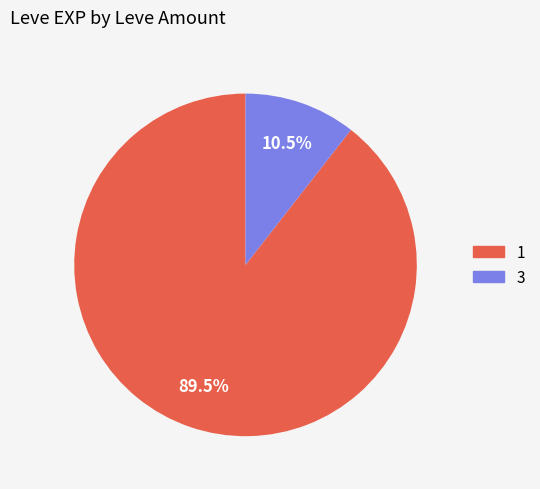

Is there any slice that represents more than half of the pie?

Yes